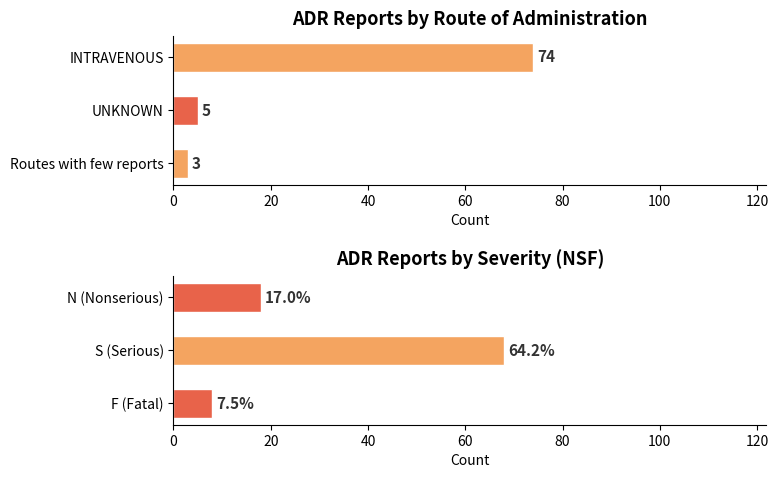

True or false: Route Count has a value of 5 at UNKNOWN.

True